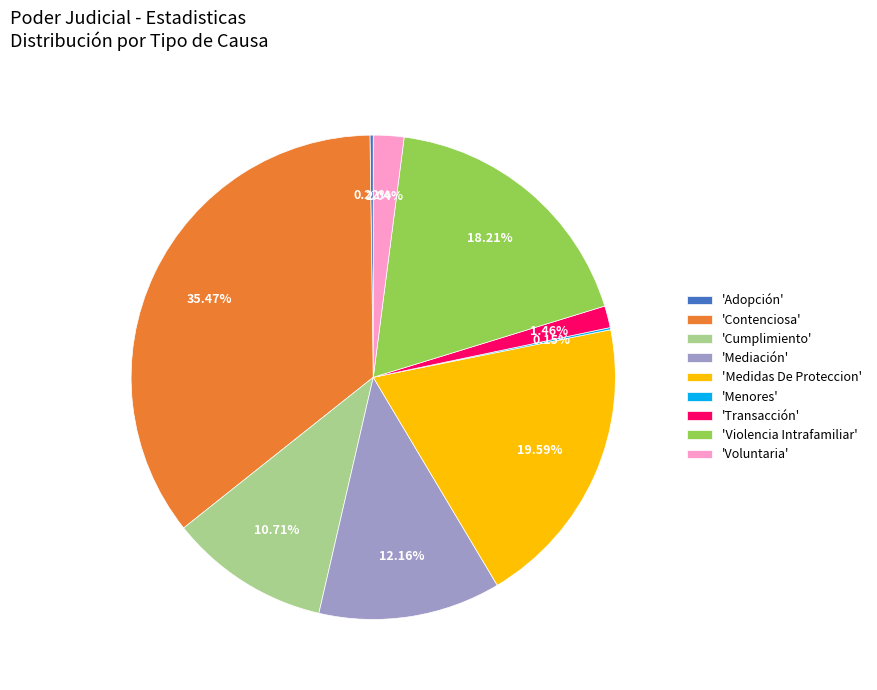

Which has a higher value, 'Voluntaria' or 'Contenciosa'?

'Contenciosa'